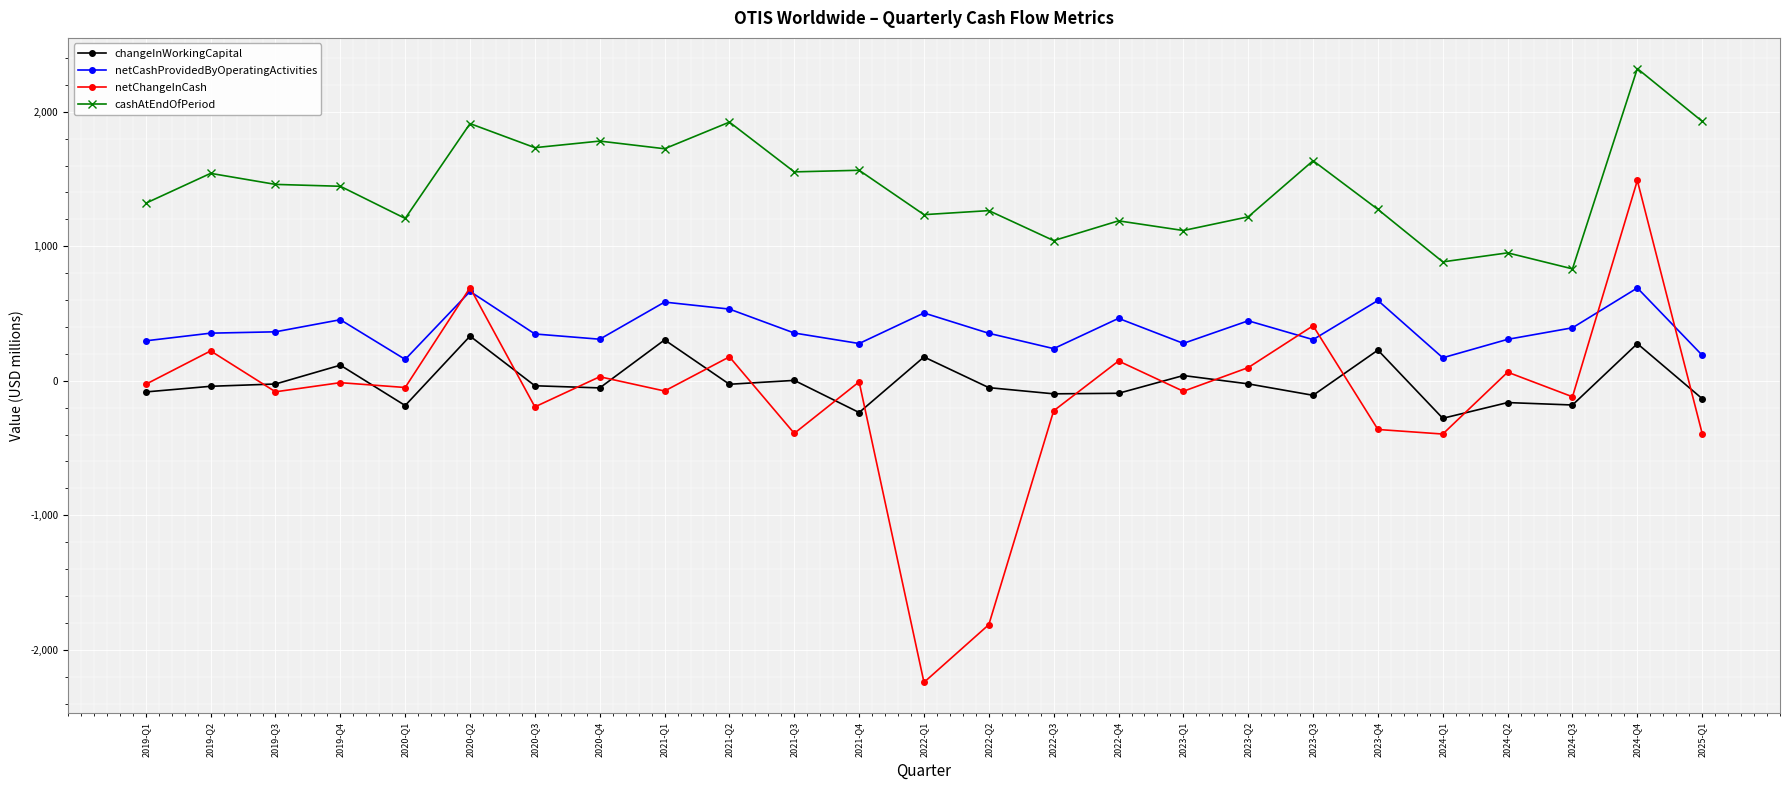

What position from the right is 2020-Q2?

20